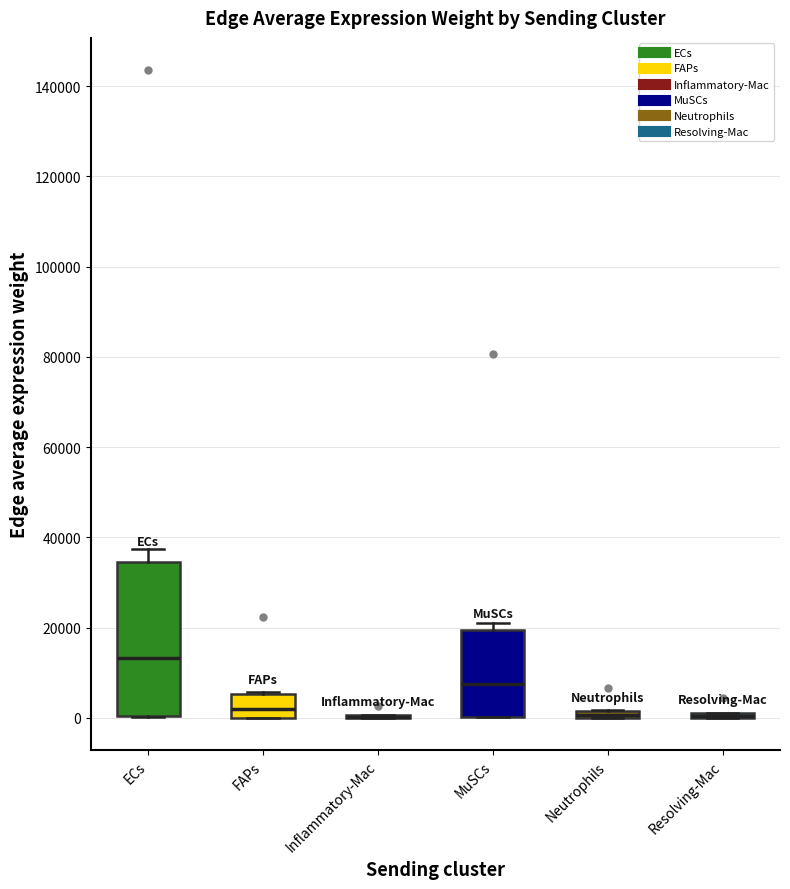

Which box is the tallest, from its lower edge to its upper edge?

ECs